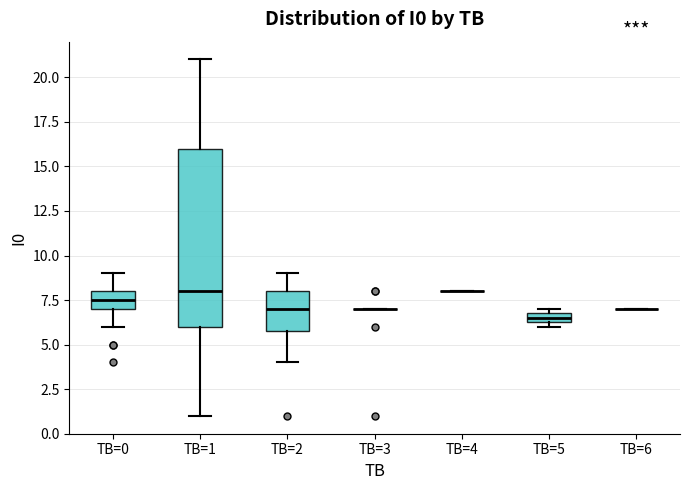

Comparing the boxes themselves (not the whiskers), which one is the tallest?

TB=1